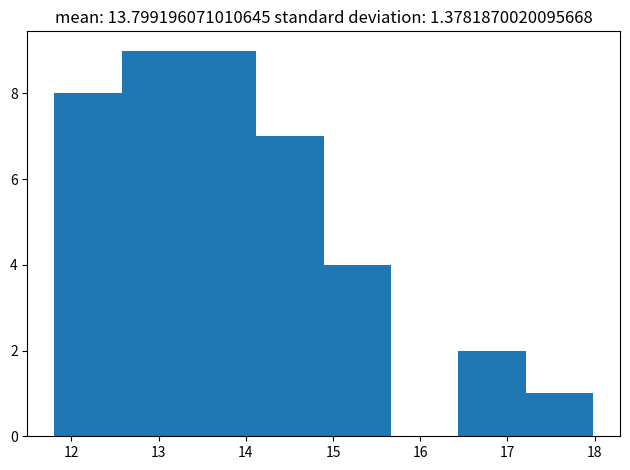

What is the height of the bar covering 14.1 to 14.9 on the x-axis? Neither the bar edges nor the heights are printed on the chart, so give them approximately, as read against the axes.

7